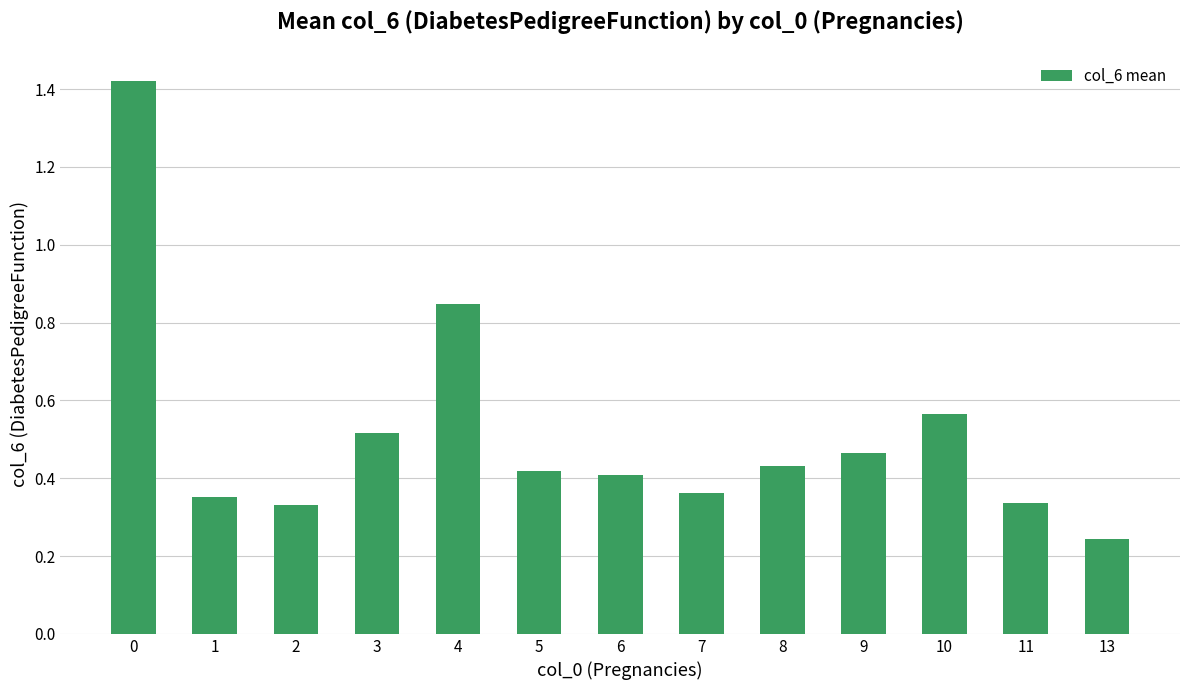

Between 11 and 6, which is larger?

6